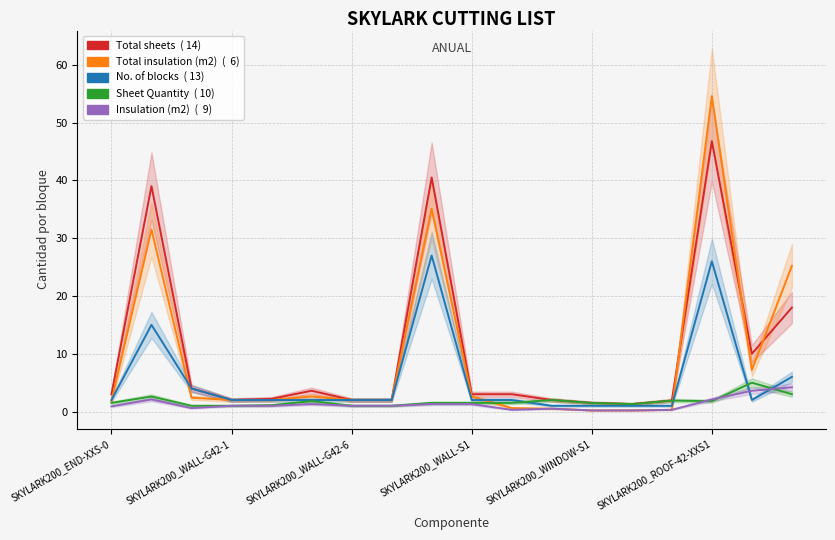

What is the label of the 18th point from the left?

17